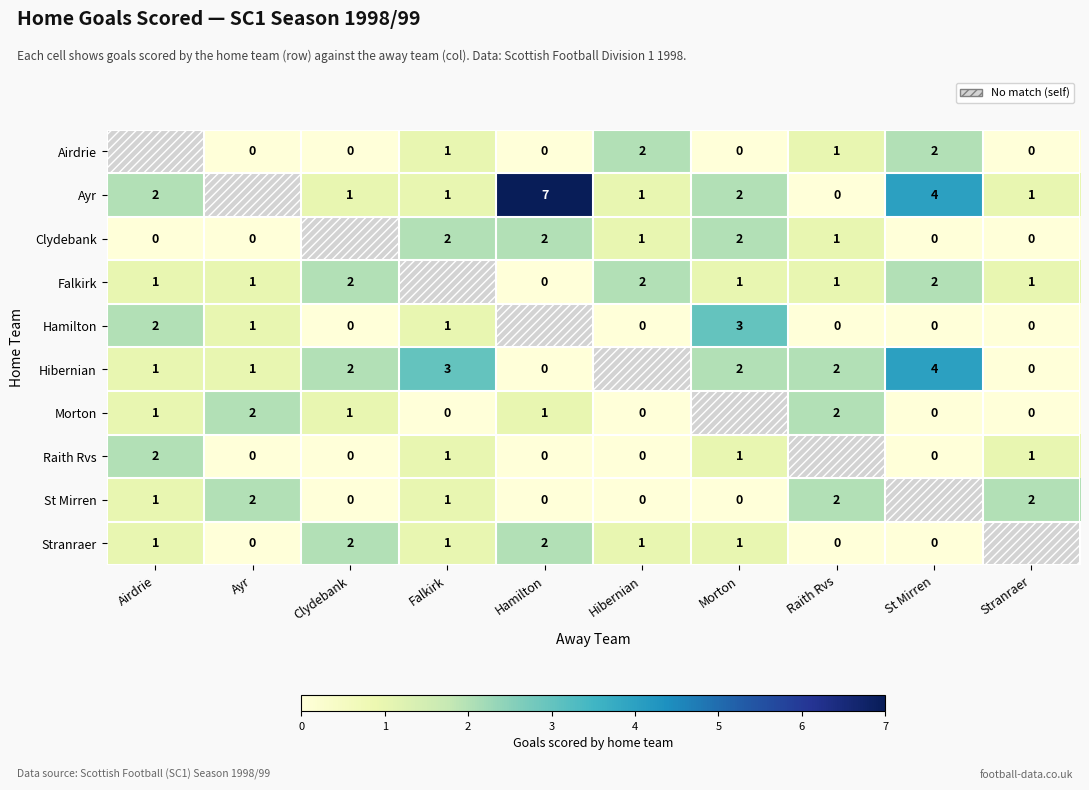

Is the value of Ayr at Falkirk greater than the value of Airdrie at Clydebank?

Yes